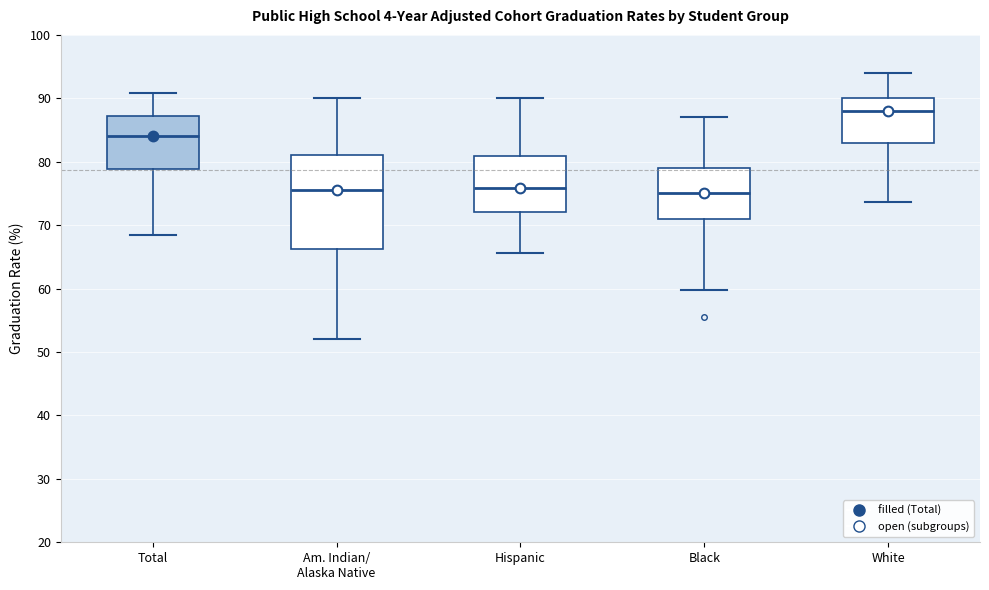

Reading left to right, read every box against the y-axis: the position of its median line, the range the box covers, and the ends of its whiskers. The values are not printed on the chart, so give them approximately, as read against the axis.

Total: median 84, box 79 to 87, whiskers 69 to 91
Am. Indian/ Alaska Native: median 76, box 66 to 81, whiskers 52 to 90
Hispanic: median 76, box 72 to 81, whiskers 66 to 90
Black: median 75, box 71 to 79, whiskers 60 to 87
White: median 88, box 83 to 90, whiskers 74 to 94